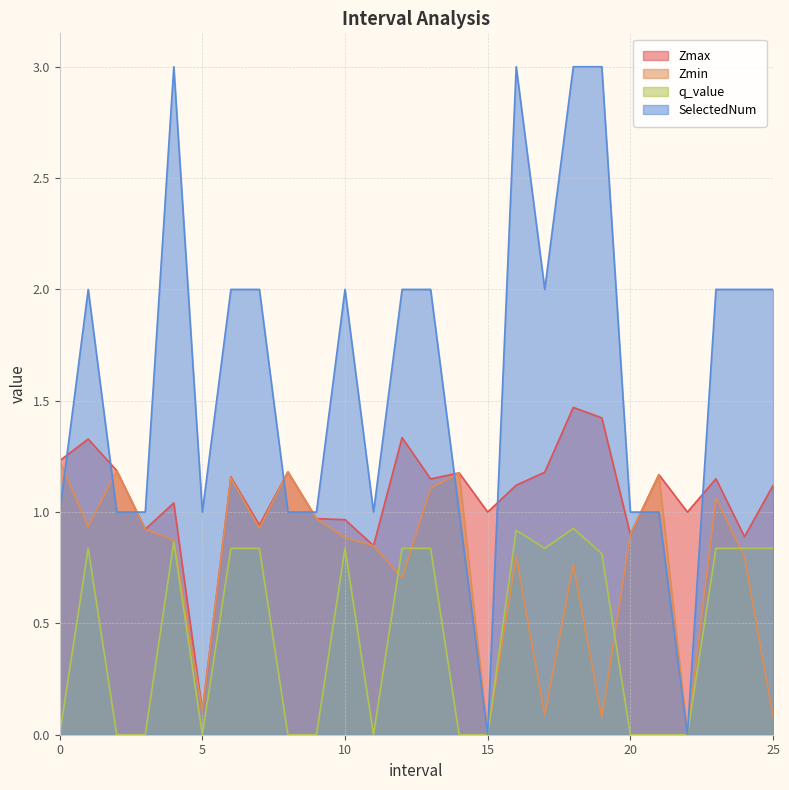

In Zmin, how many points are lower than both neighbors (excluding endpoints)?

8